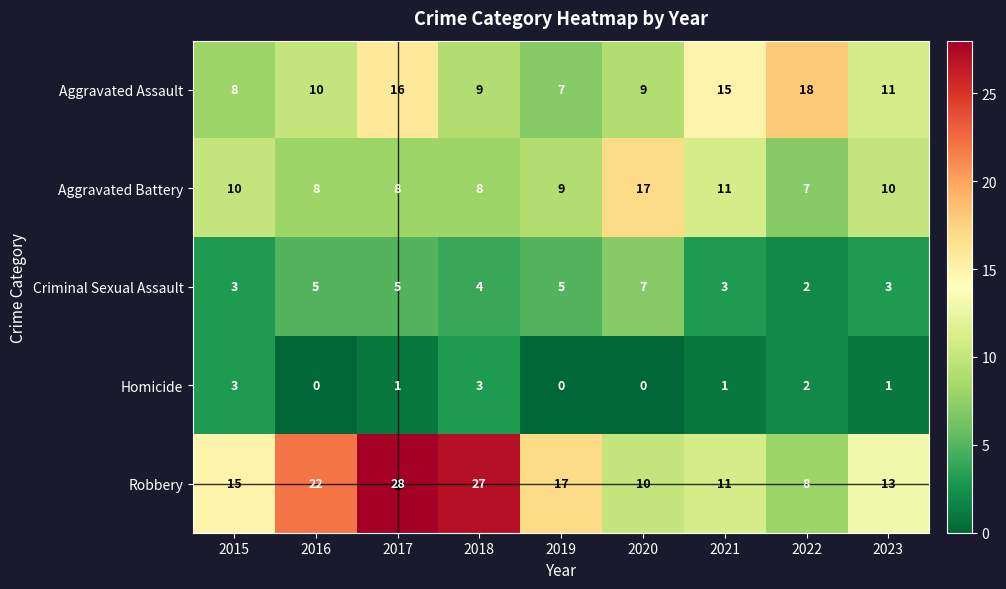

The value of Homicide at 2022 is 2. True or false?

True